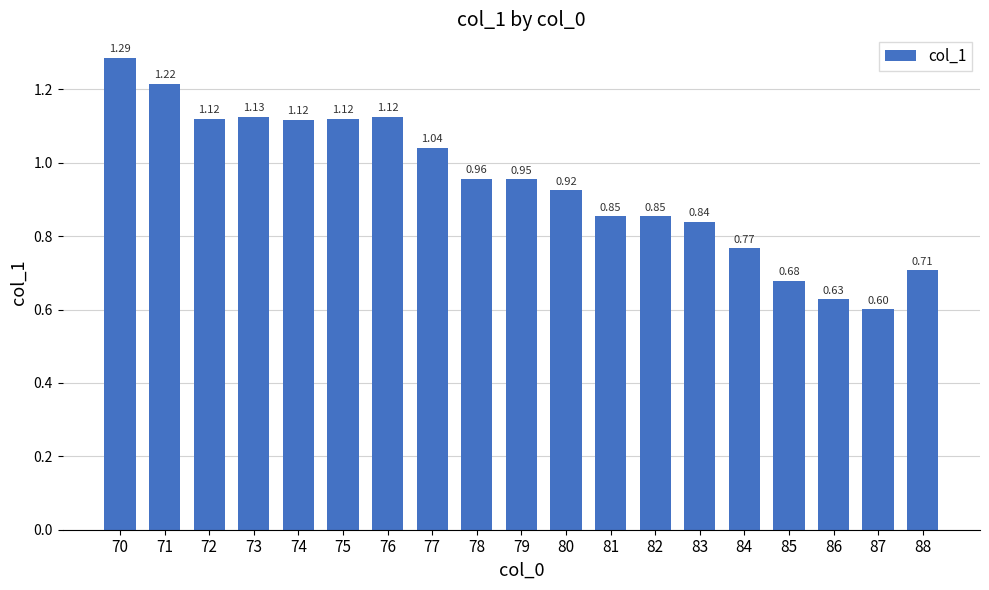

What is the sum of the values at 82 and 81?

1.7